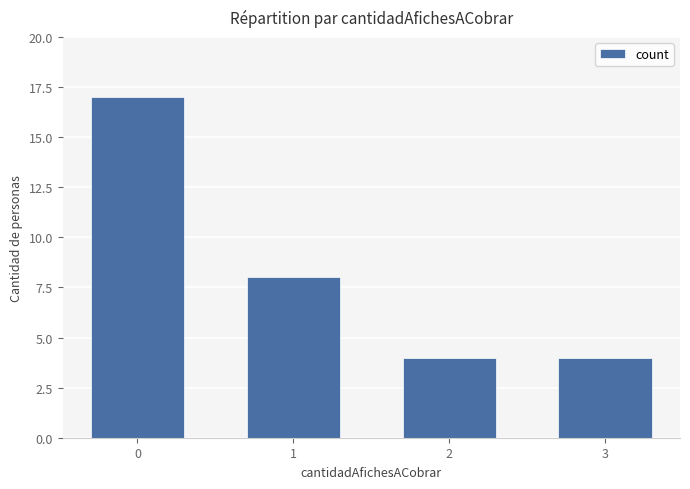

What is the value of the 3rd bar from the left?

4